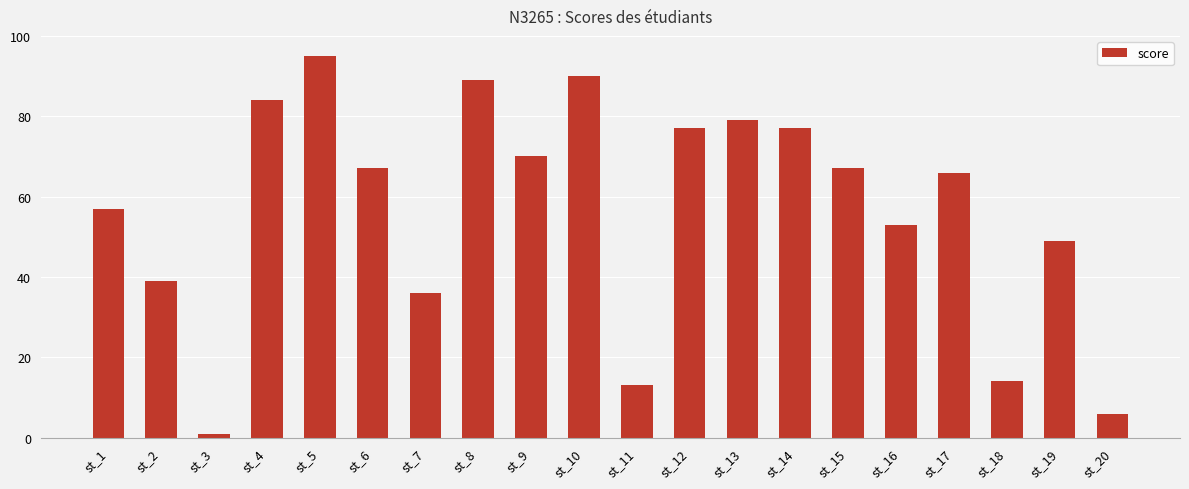

The chart shows a value of 49 at st_19. True or false?

True